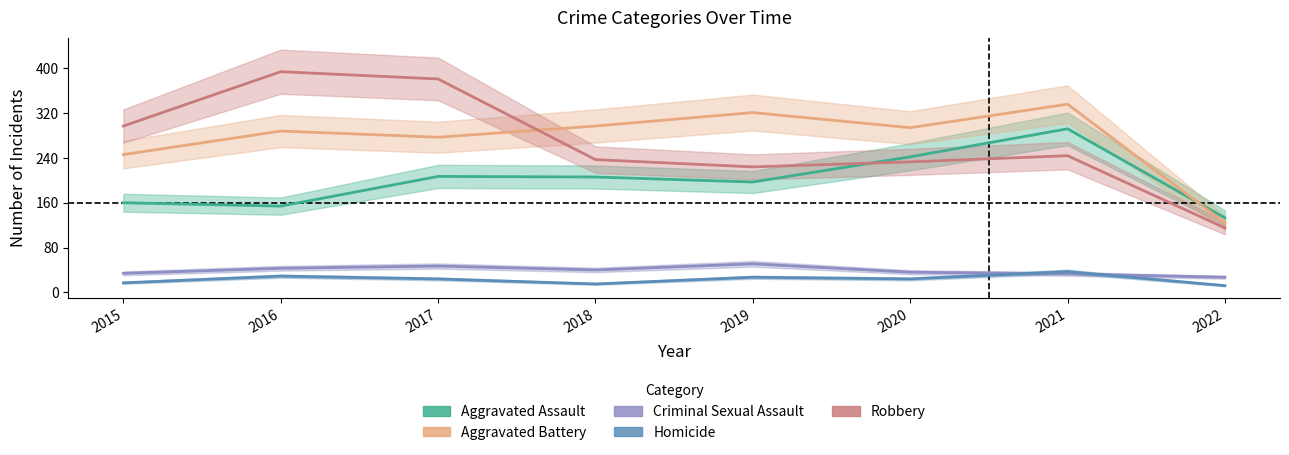

What is the sum of the Criminal Sexual Assault values at 2016 and 2020?

79